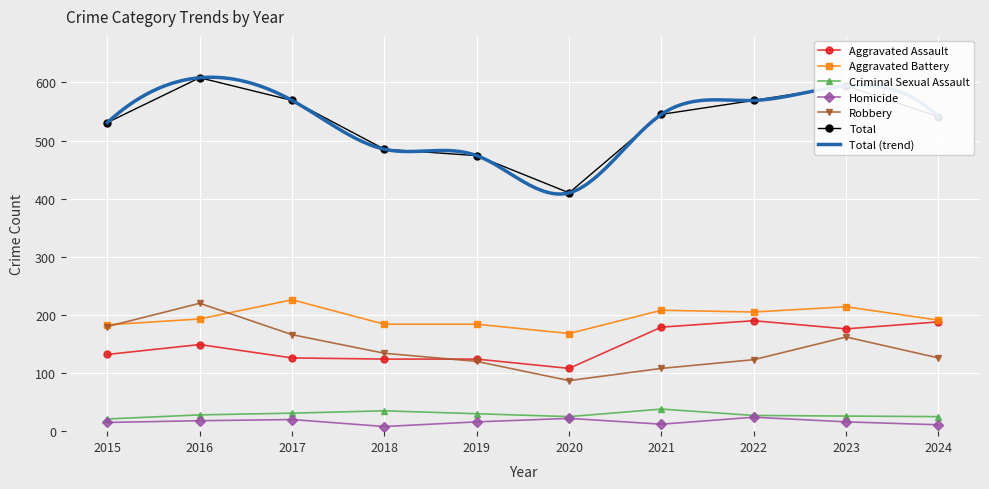

Where is the first local minimum for Robbery?

2020